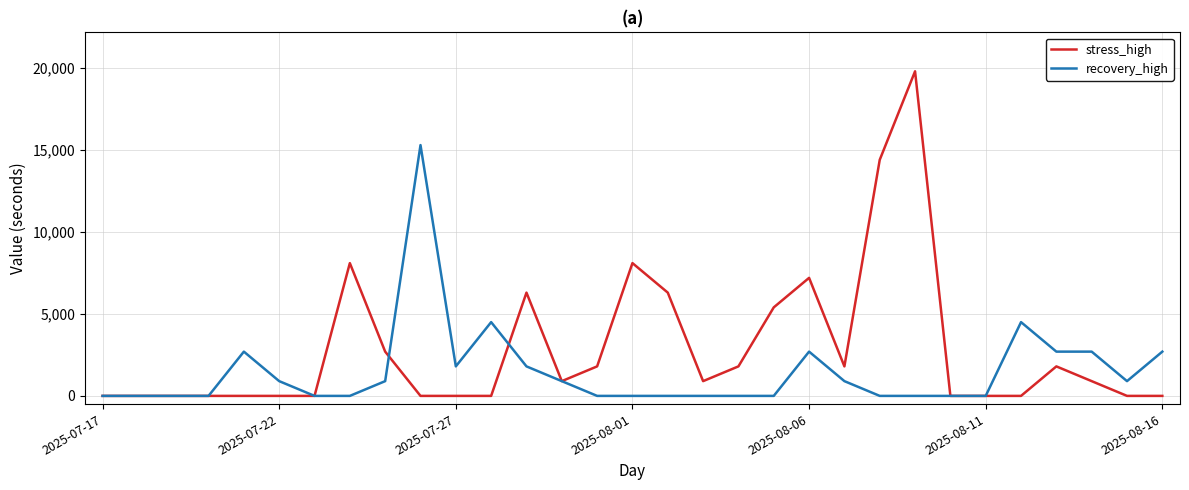

Does the chart display data point markers on the line(s)?

No